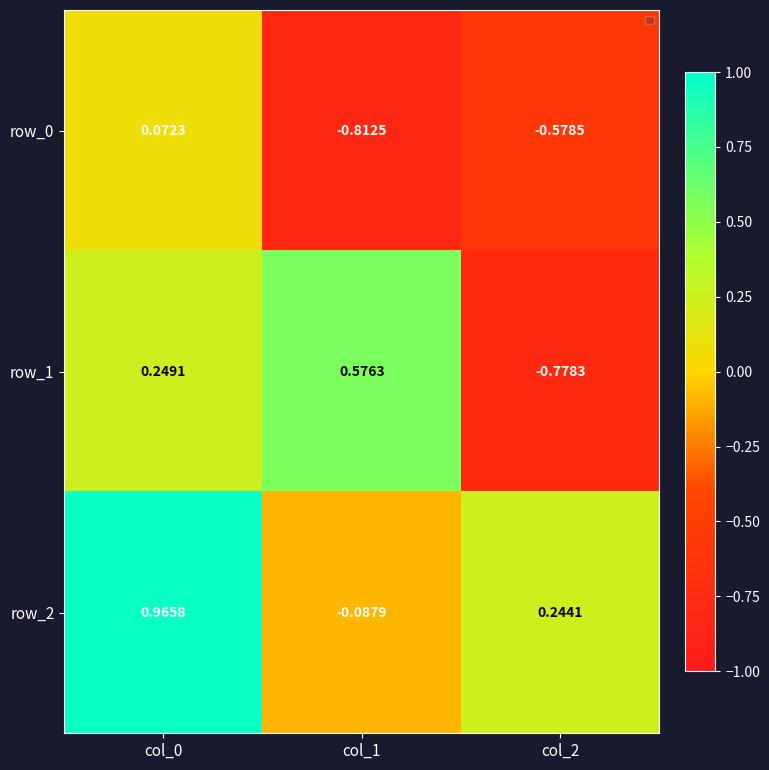

What is the difference between the row_0 values at col_2 and col_1?

0.2